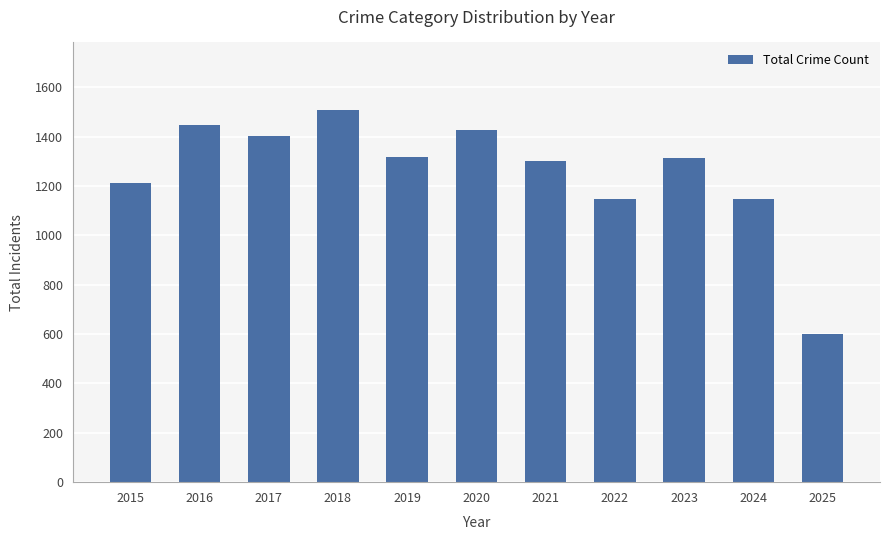

Are the bars grouped side by side (vs. stacked)?

No